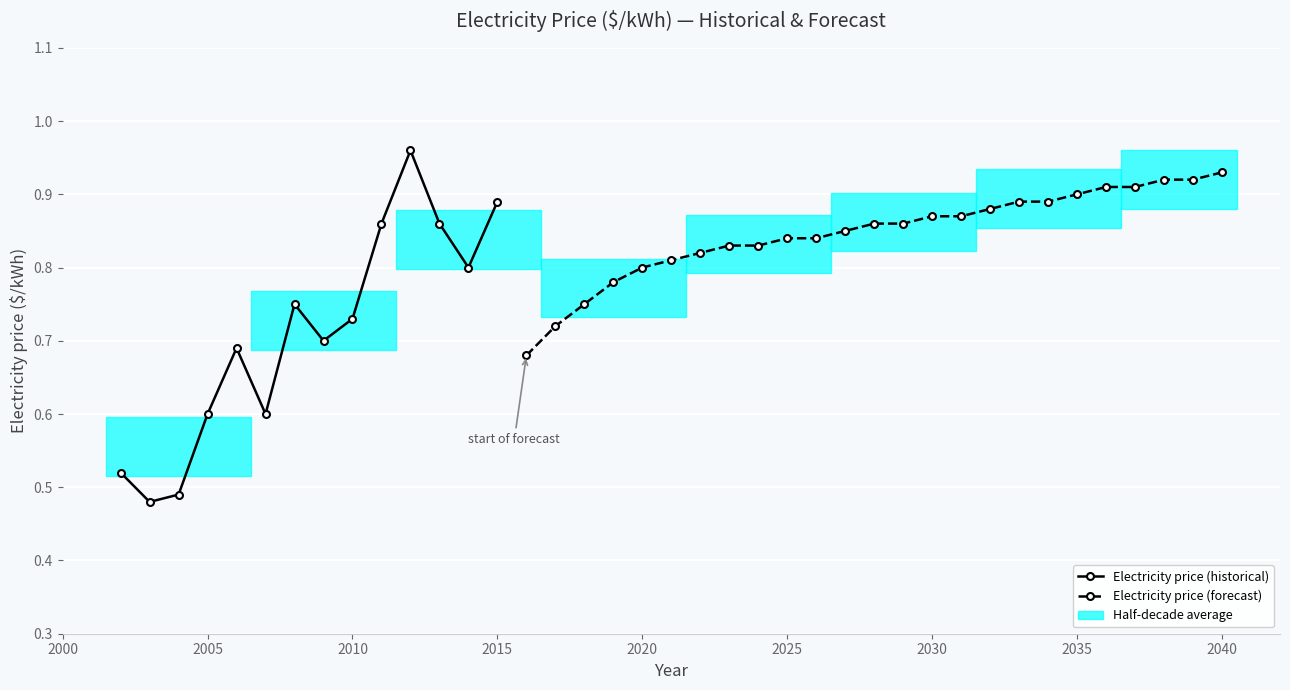

What is the value of the 32nd point from the left?

0.9